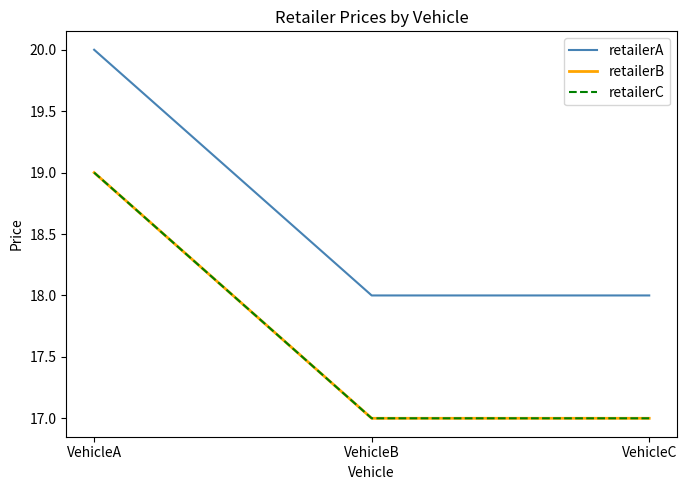

Reading left to right, list all the values displayed in this chart.

retailerA: VehicleA=20	VehicleB=18	VehicleC=18
retailerB: VehicleA=19	VehicleB=17	VehicleC=17
retailerC: VehicleA=19	VehicleB=17	VehicleC=17